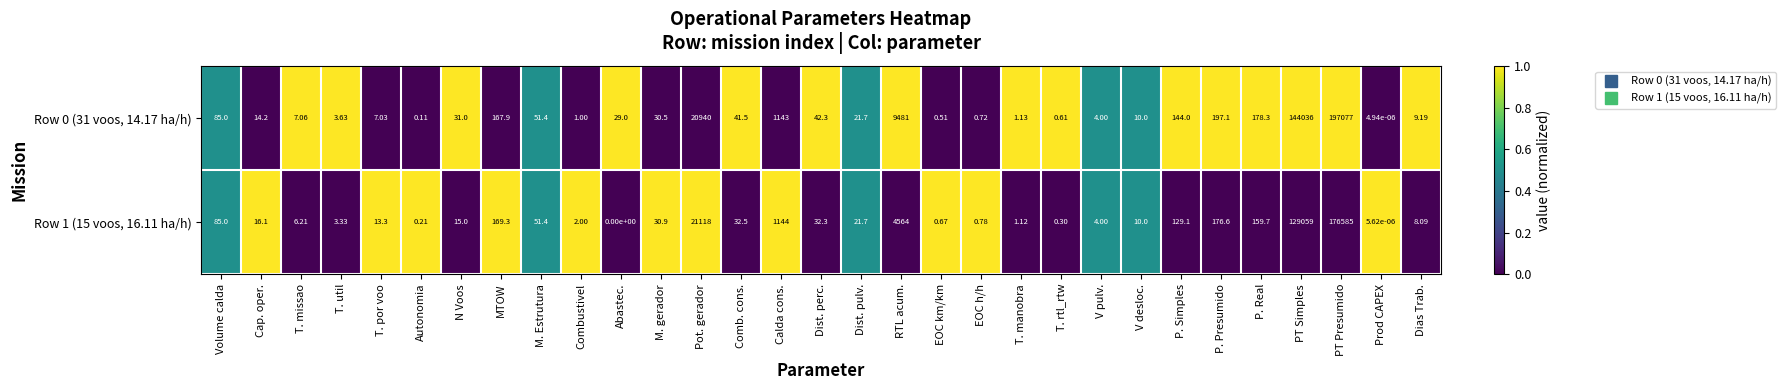

At which category is the sum across all series the highest?

PT Presumido